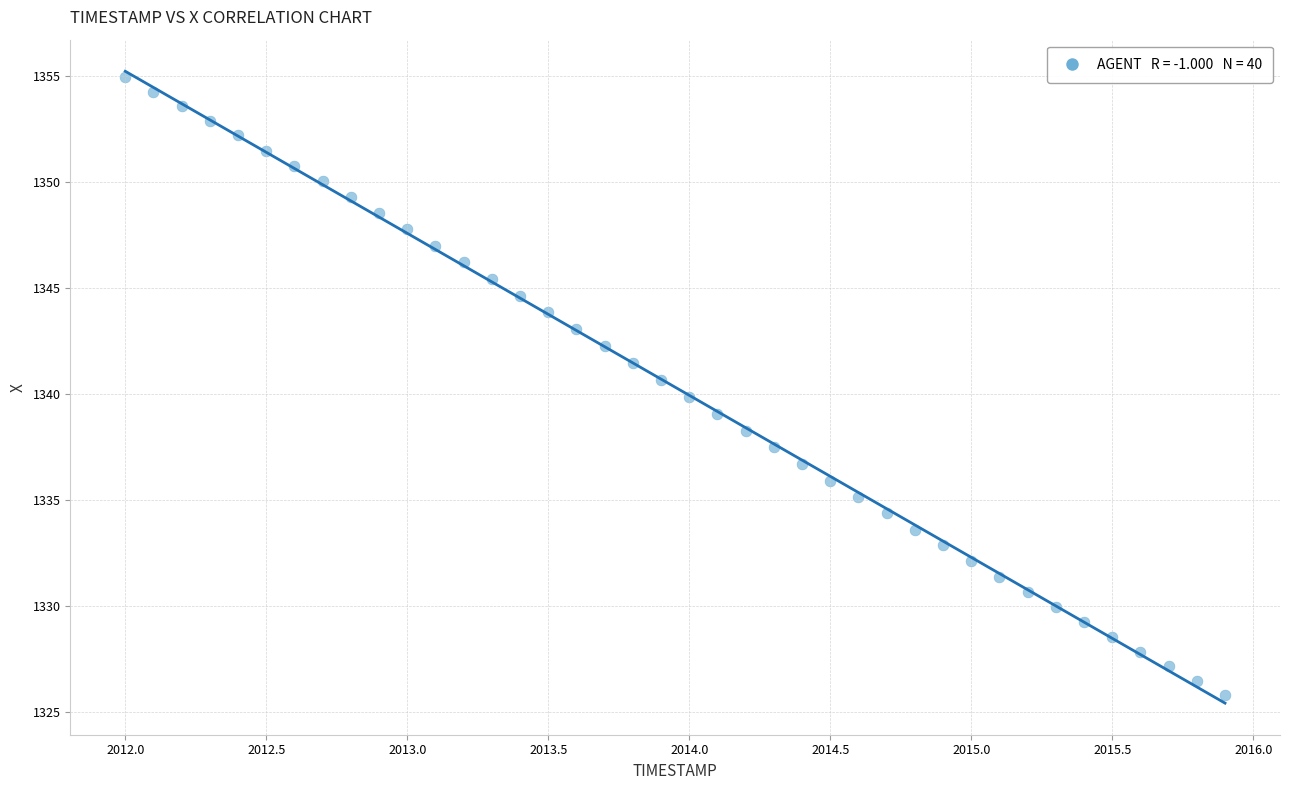

What is the range of X values (max minus min)?

3.9